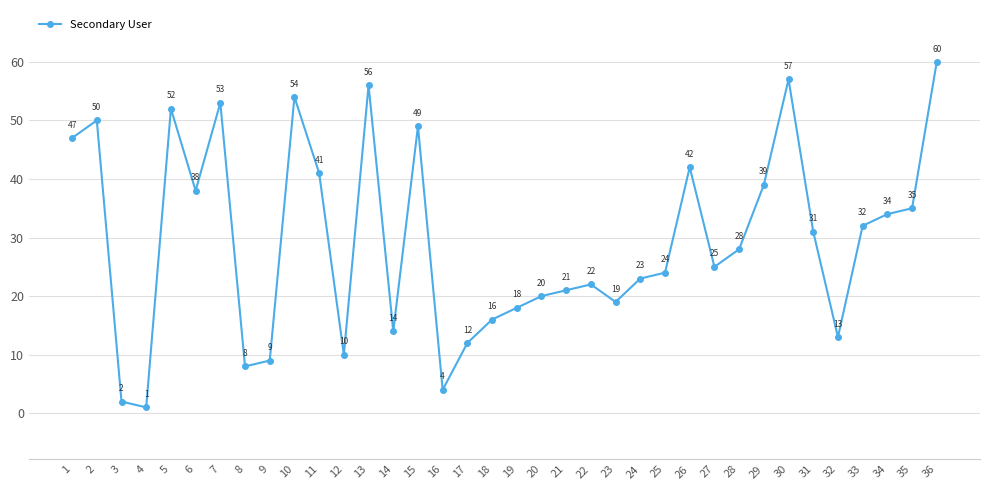

Count the number of categories in the chart.

36